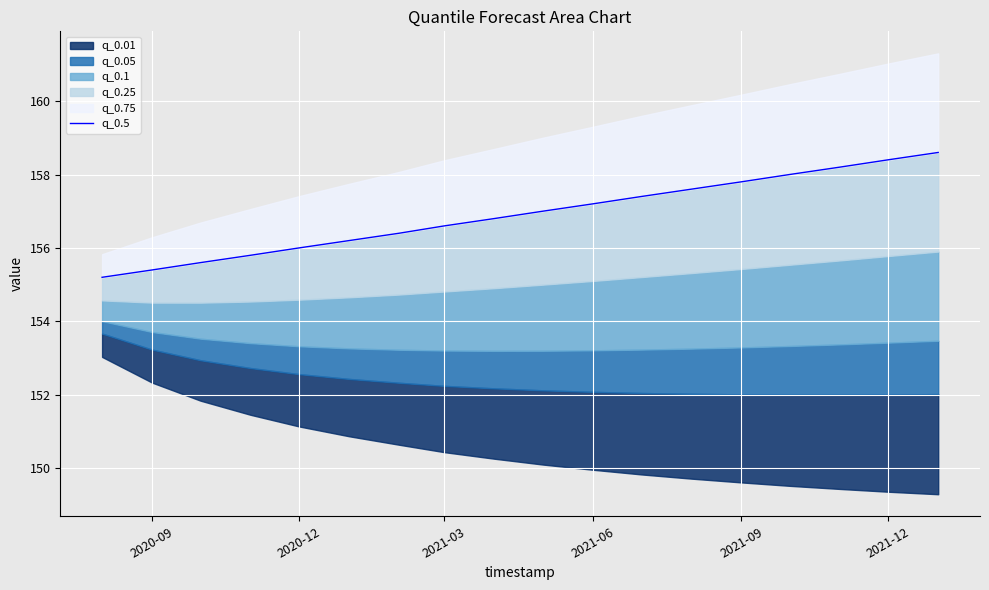

Count the number of values greater than 157.

9